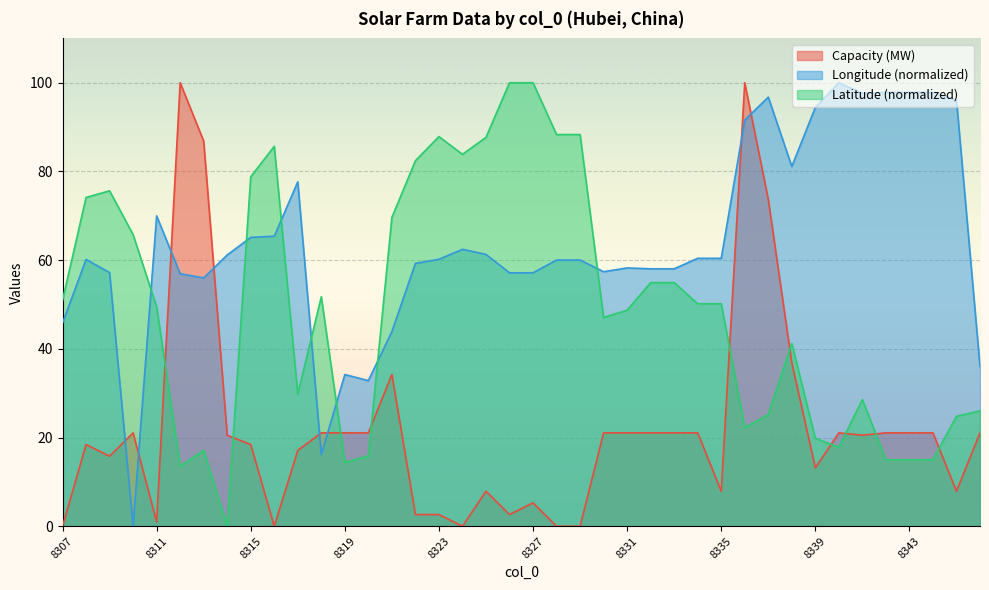

Reading left to right, transcribe all the data shown in this chart.

Capacity (MW): 0.0	18.4	15.8	21.1	1.0	100.0	86.8	20.5	18.4	0.0	17.1	21.1	21.1	21.1	34.2	2.6	2.6	0.0	7.9	2.6	5.3	0.0	0.0	21.1	21.1	21.1	21.1	21.1	7.9	100.0	73.7	36.8	13.2	21.1	20.5	21.1	21.1	21.1	7.9	21.1
Longitude: 45.8	60.2	57.2	0.0	70.0	56.9	56.0	61.2	65.1	65.4	77.7	16.2	34.2	32.8	43.9	59.3	60.2	62.4	61.3	57.1	57.1	60.0	60.0	57.4	58.2	58.0	58.0	60.4	60.4	91.6	96.8	81.1	94.4	100.0	97.6	97.9	97.9	97.9	96.1	36.0
Latitude: 50.9	74.1	75.6	65.8	49.5	13.5	17.1	0.0	78.8	85.7	29.8	51.8	14.4	15.9	69.6	82.4	87.9	83.9	87.7	100.0	100.0	88.3	88.3	47.1	48.7	54.9	54.9	50.2	50.2	22.2	25.2	41.2	19.8	17.8	28.6	15.0	15.0	15.0	24.8	26.0